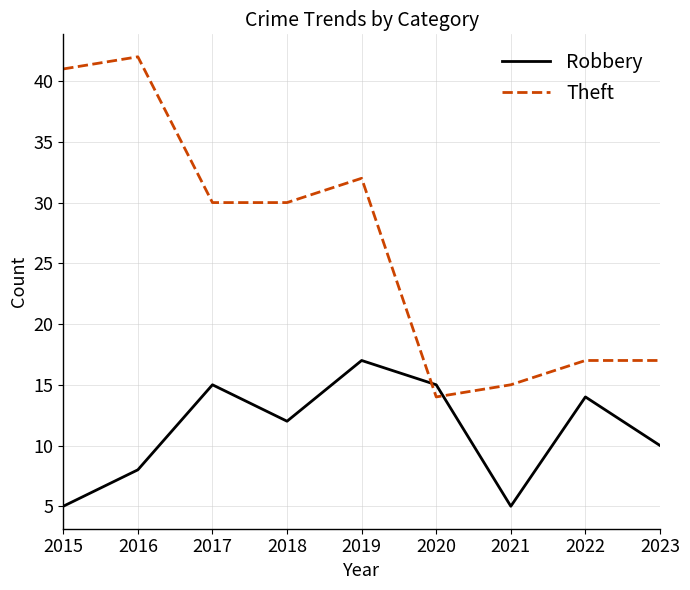

List the series in order of their overall mean, highest first.

Theft, Robbery